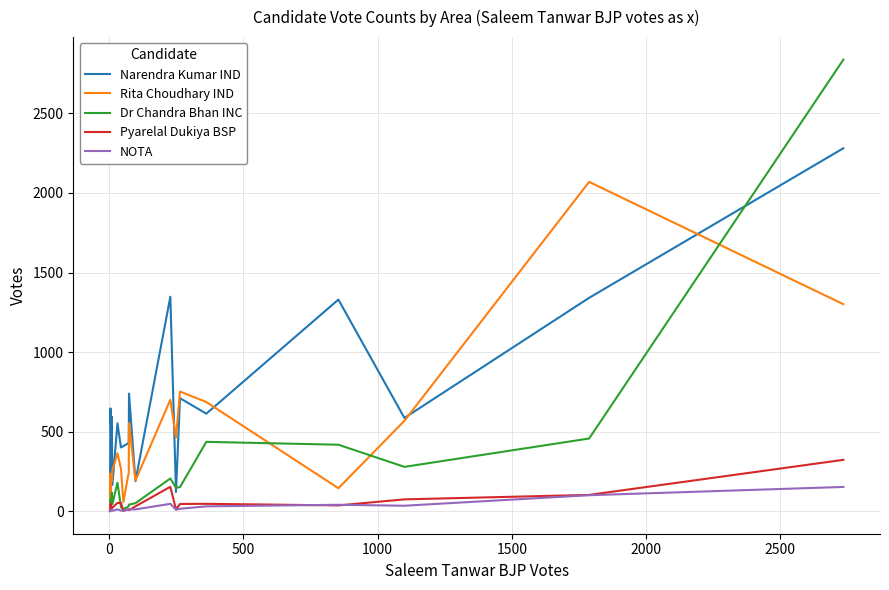

What is the value of the Pyarelal Dukiya BSP point at the 5th from the left?

28